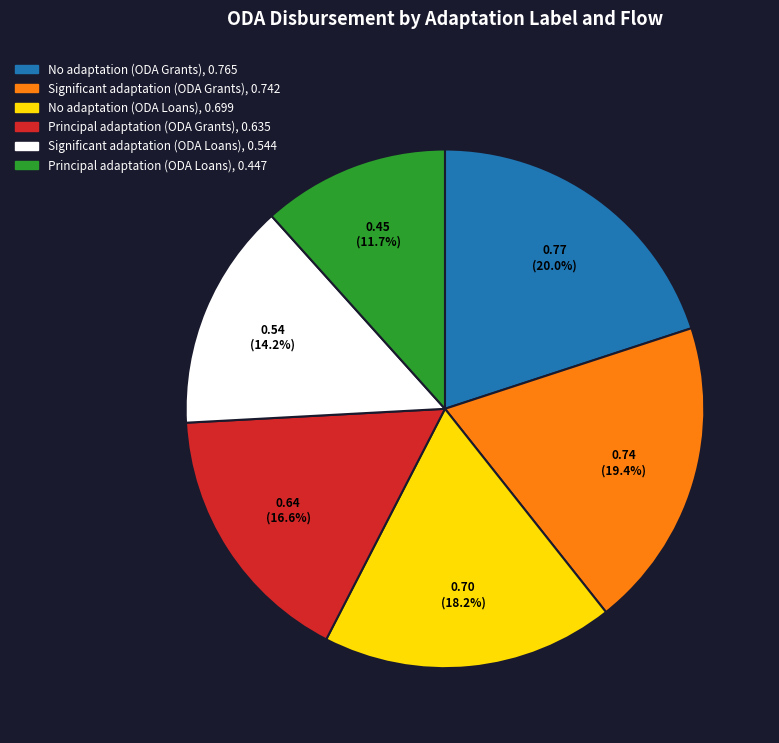

What percentage is NOT represented by Significant adaptation (ODA Grants)?

80.6%